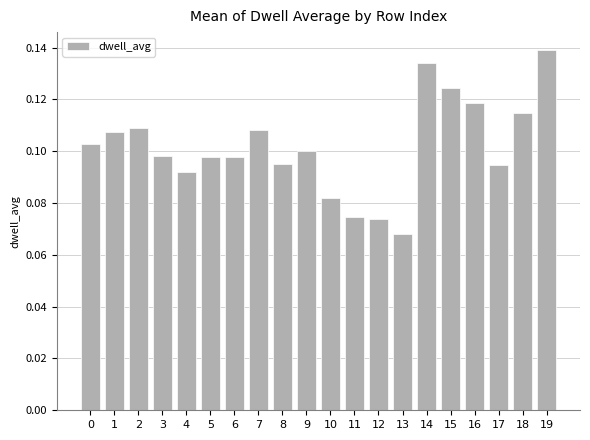

Where is the data nearest to the value 0?

13